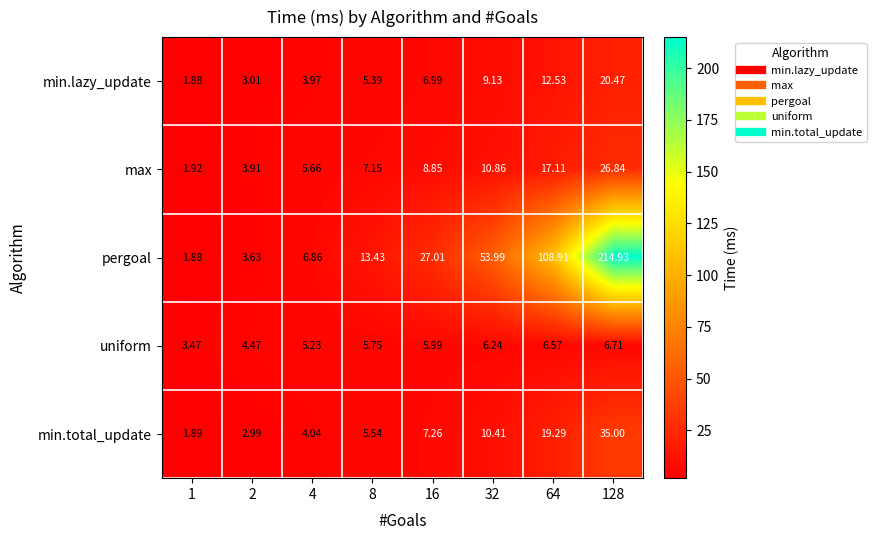

Count the number of categories in the chart.

8